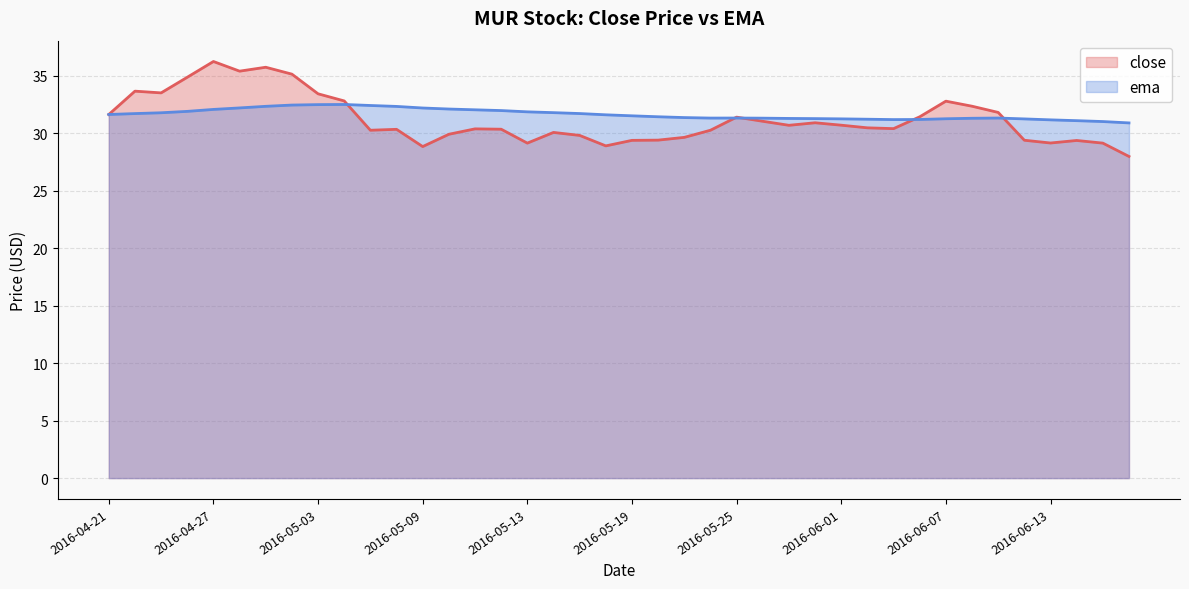

List the series in order of their peak value, highest first.

close, ema